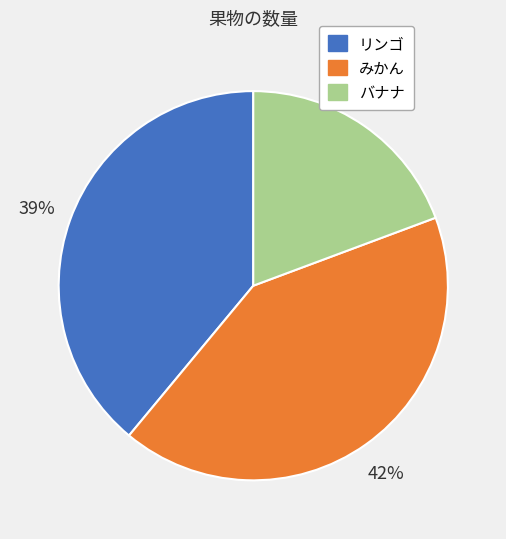

How many slices are in this pie chart?

3